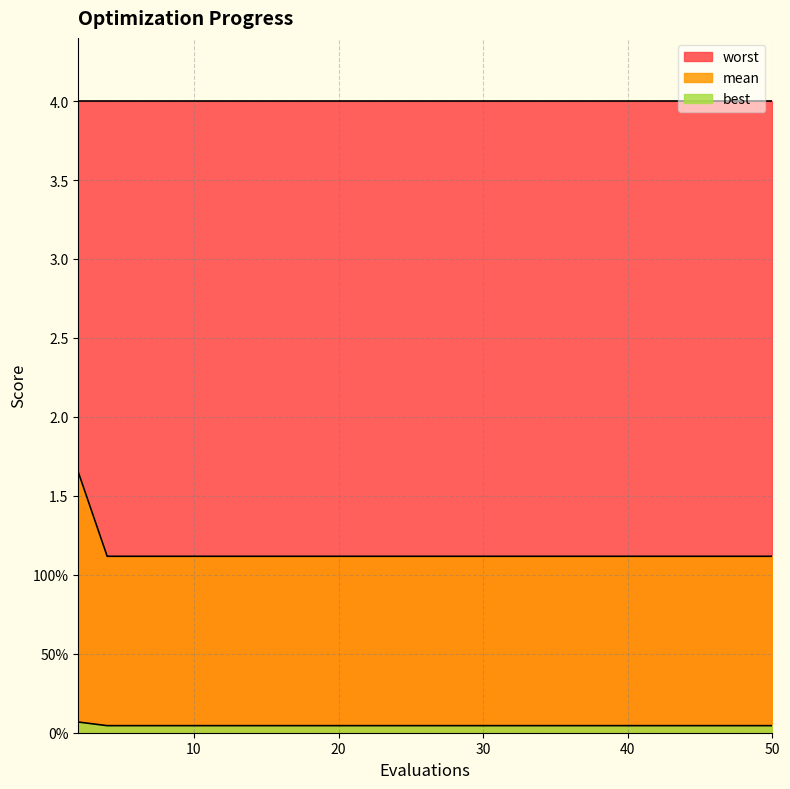

Which series changed the most between 8 and 14?

mean